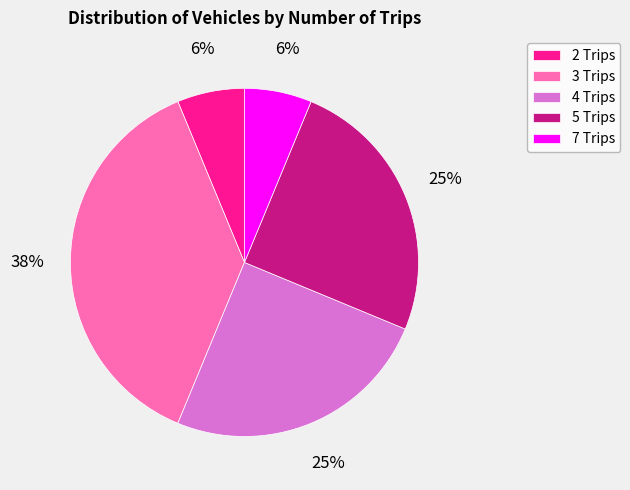

Which slice is the largest?

3 Trips